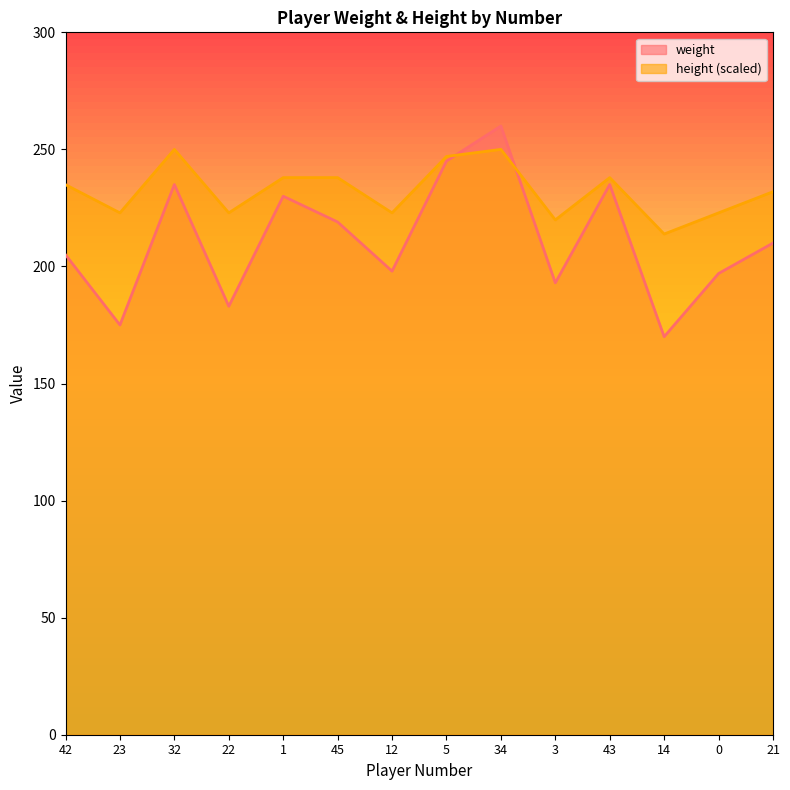

What is the difference between the maximum and second lowest values in the weight series?

85.0